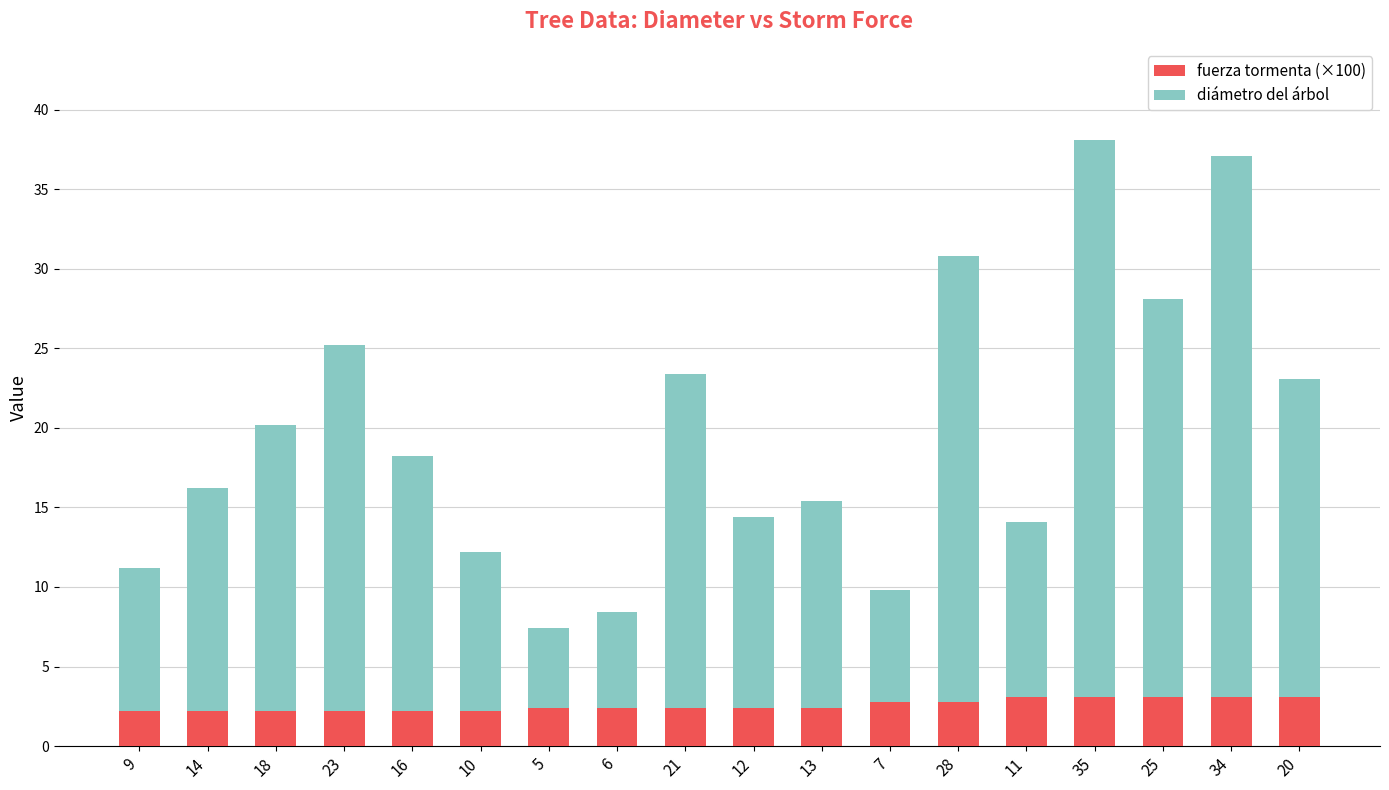

What is the difference between the second highest and minimum values in the fuerza tormenta (×100) series?

0.9